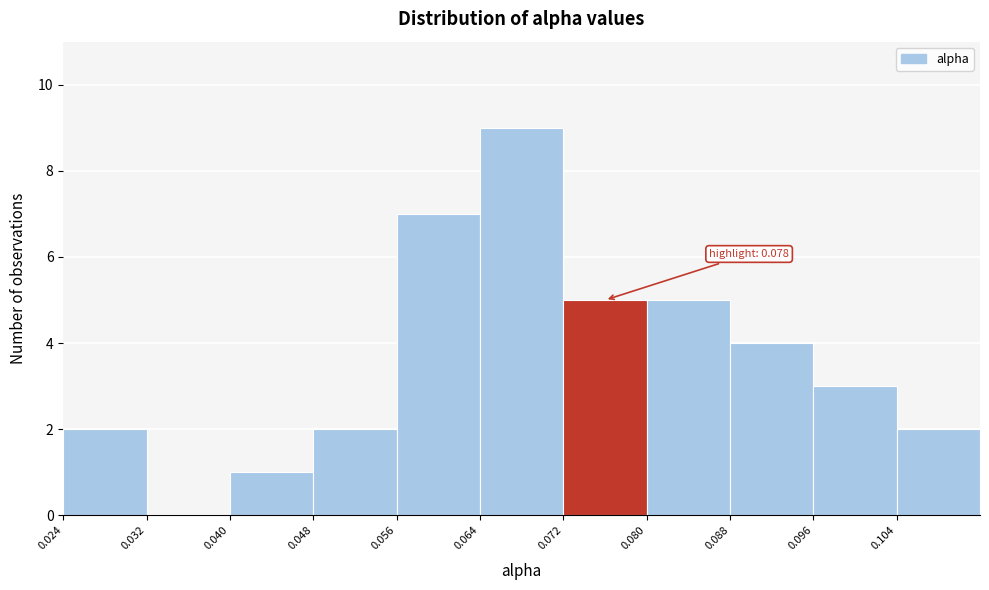

Which range on the x-axis has the tallest bar?

0.064 to 0.072